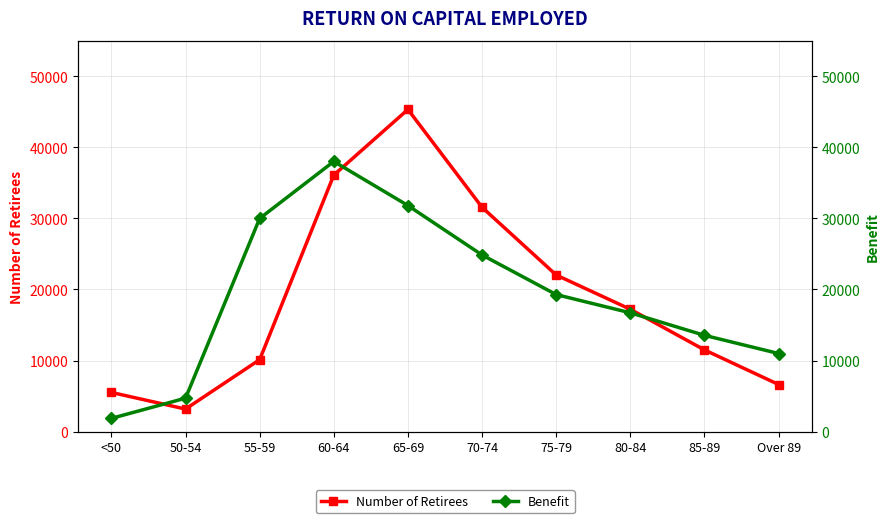

At how many categories does at least one series exceed 2273?

10